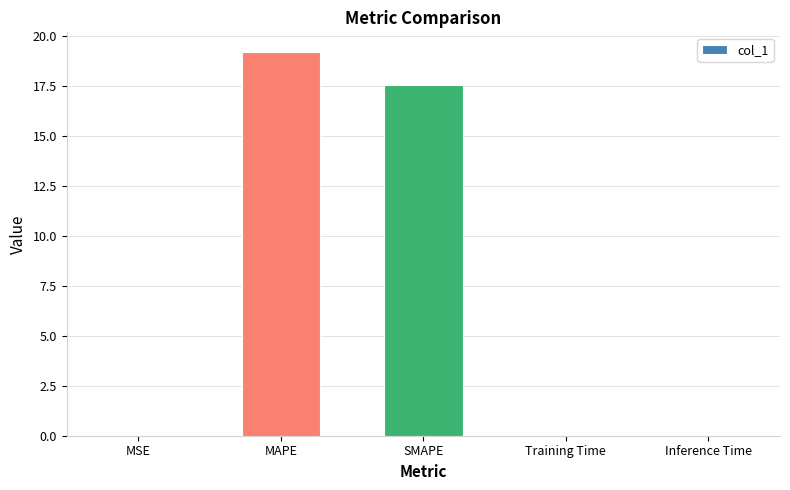

What is the change in value from MAPE to SMAPE?

-1.7